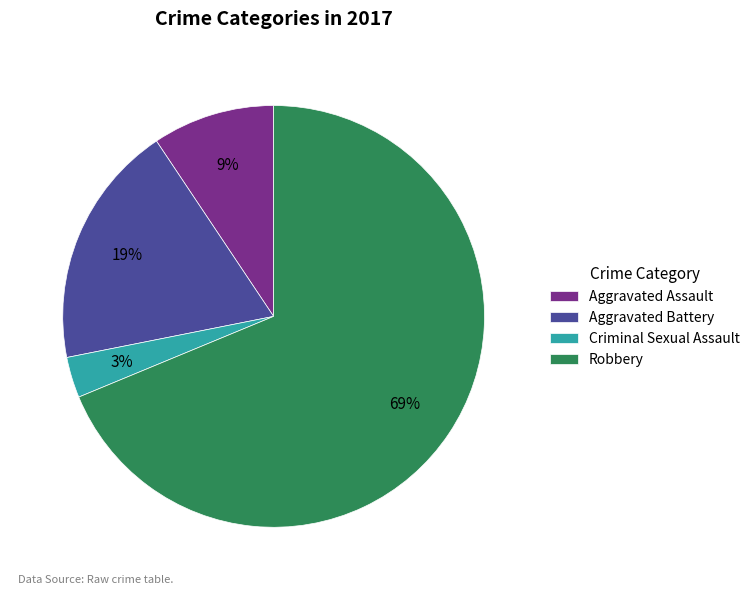

Combined, do Aggravated Assault and Criminal Sexual Assault account for over 50%?

No